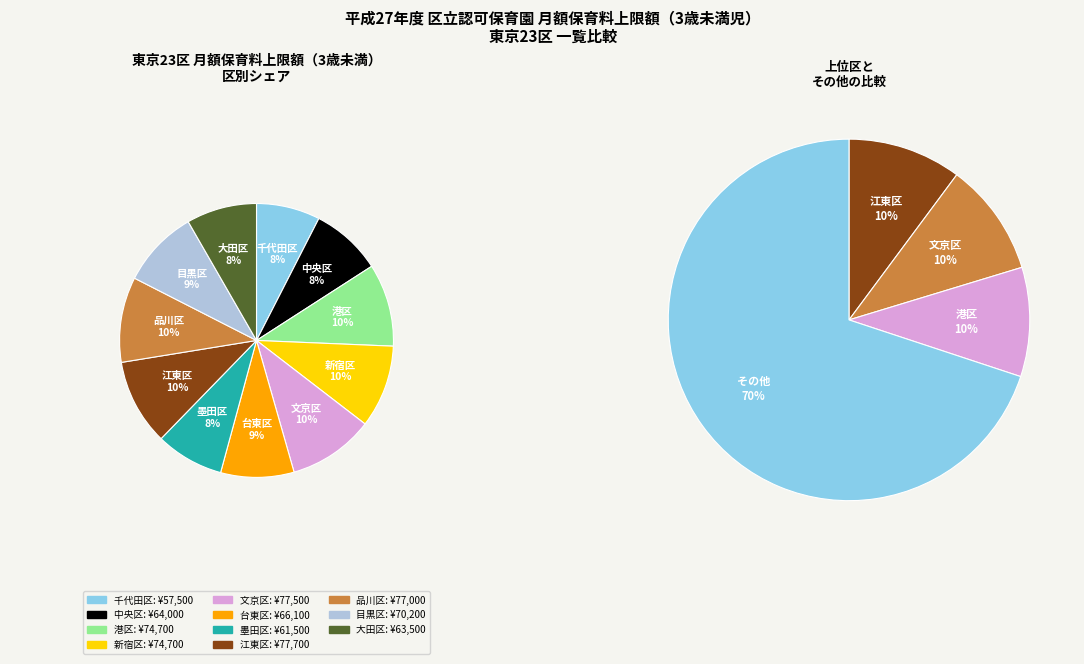

To the nearest percent, what portion does 文京区 represent?

10%